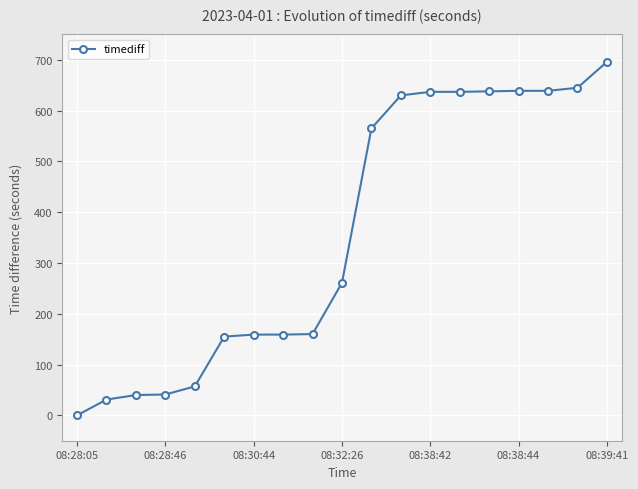

What is the value of the 8th point from the left?

159